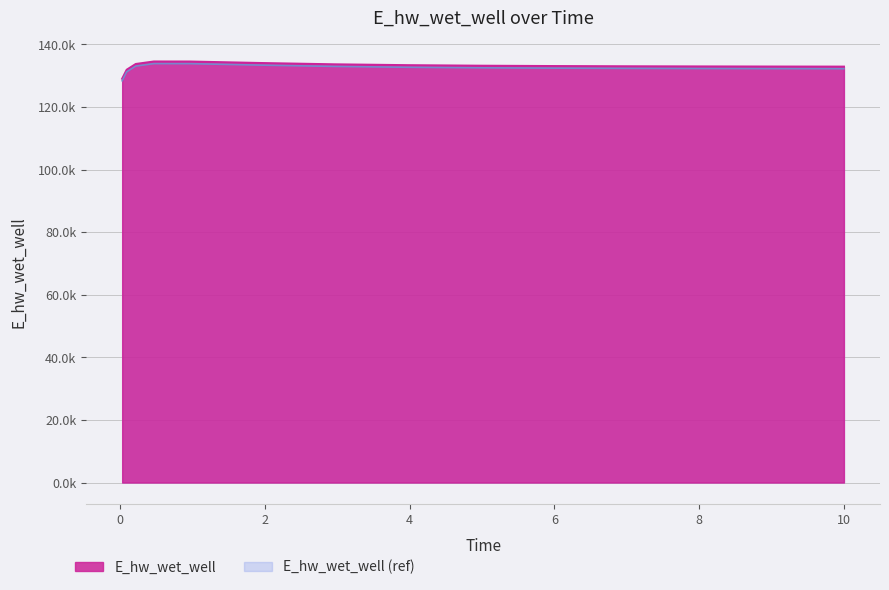

Reading left to right, extract all data points from this chart.

0.03125=129038.9	0.09375=131910.8	0.21875=133749.3	0.46875=134543.7	0.96875=134531.8	1.96875=134048.7	2.96875=133641.1	3.96875=133370.8	4.96875=133199.0	5.96875=133088.5	6.96875=133015.6	7.96875=132966.0	8.96875=132931.4	9.96875=132907.1	10.0=132906.5